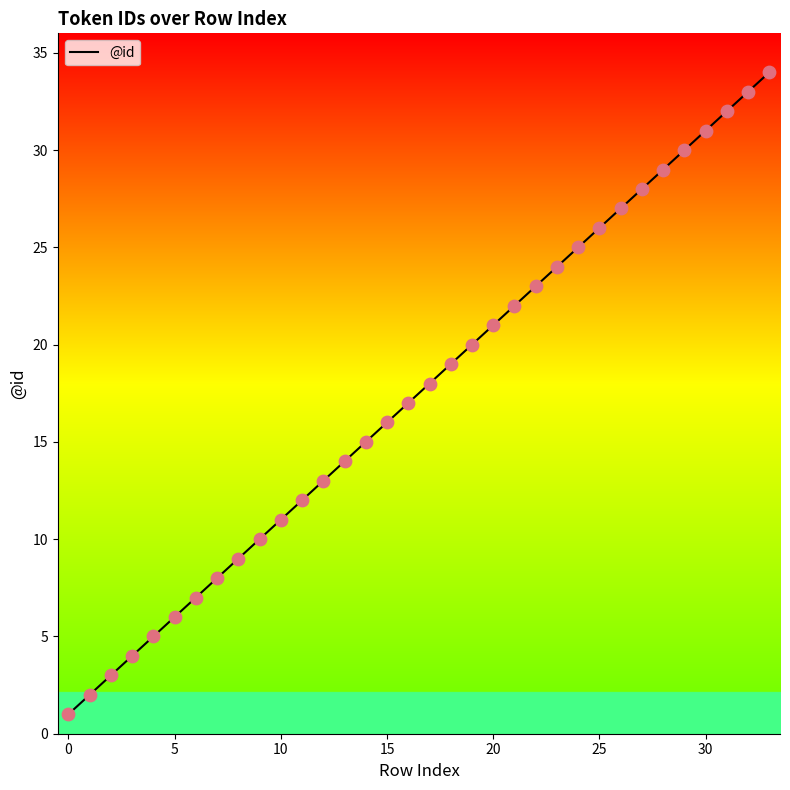

What is the greatest value displayed?

34